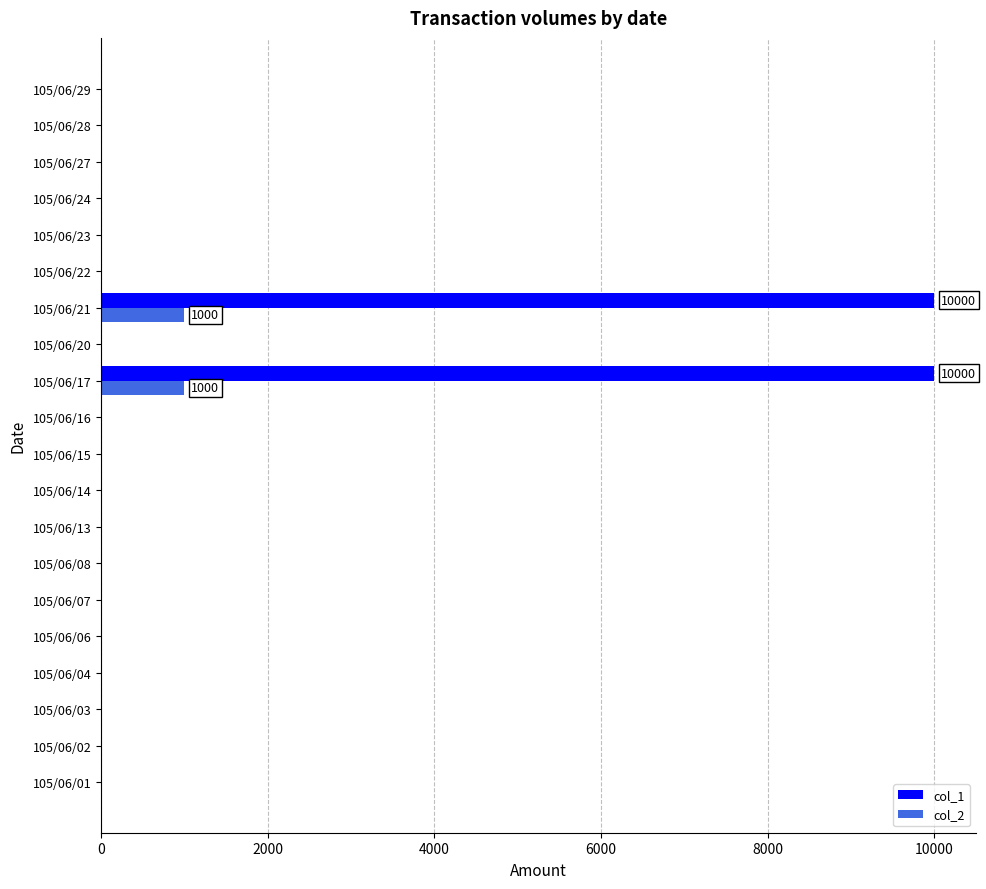

The value of col_1 at 105/06/20 is 5751. True or false?

False